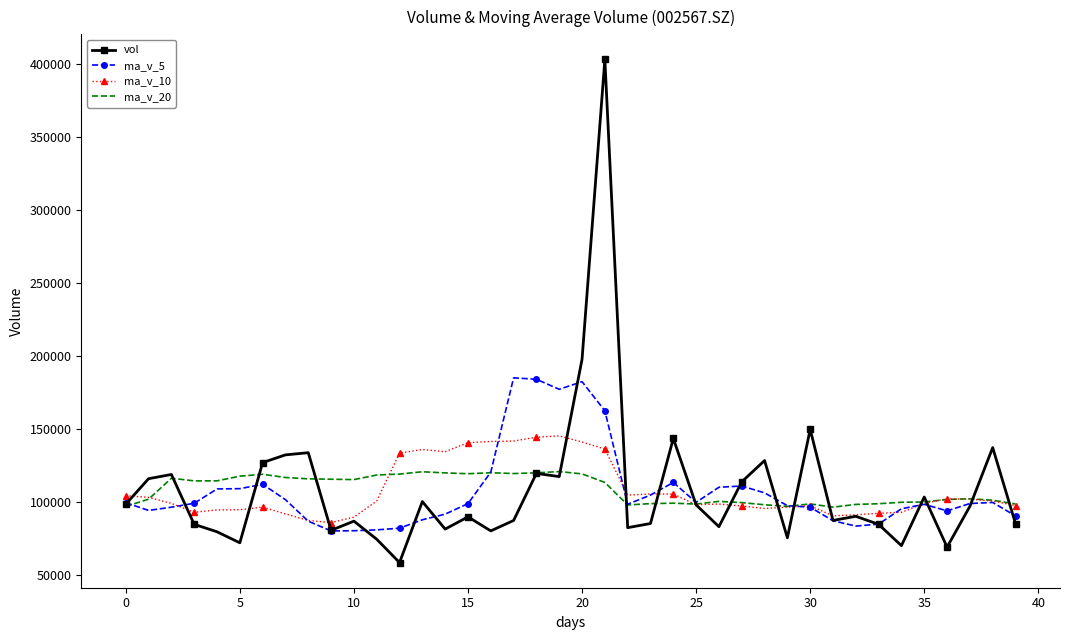

What is the smallest value displayed?

58712.4